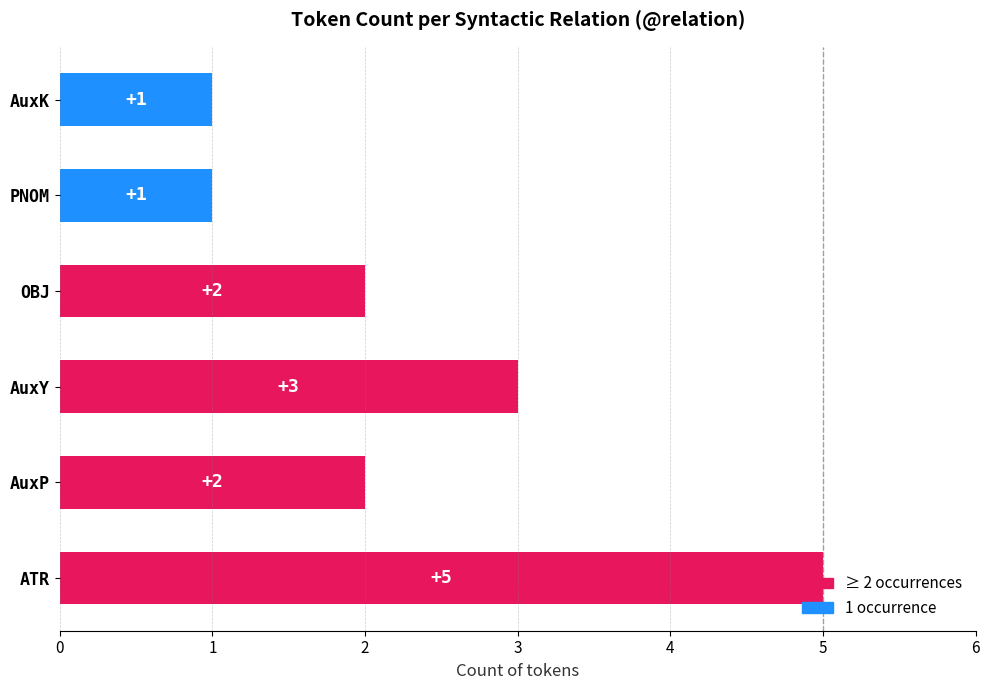

Count the values in the range 1 to 3.

5